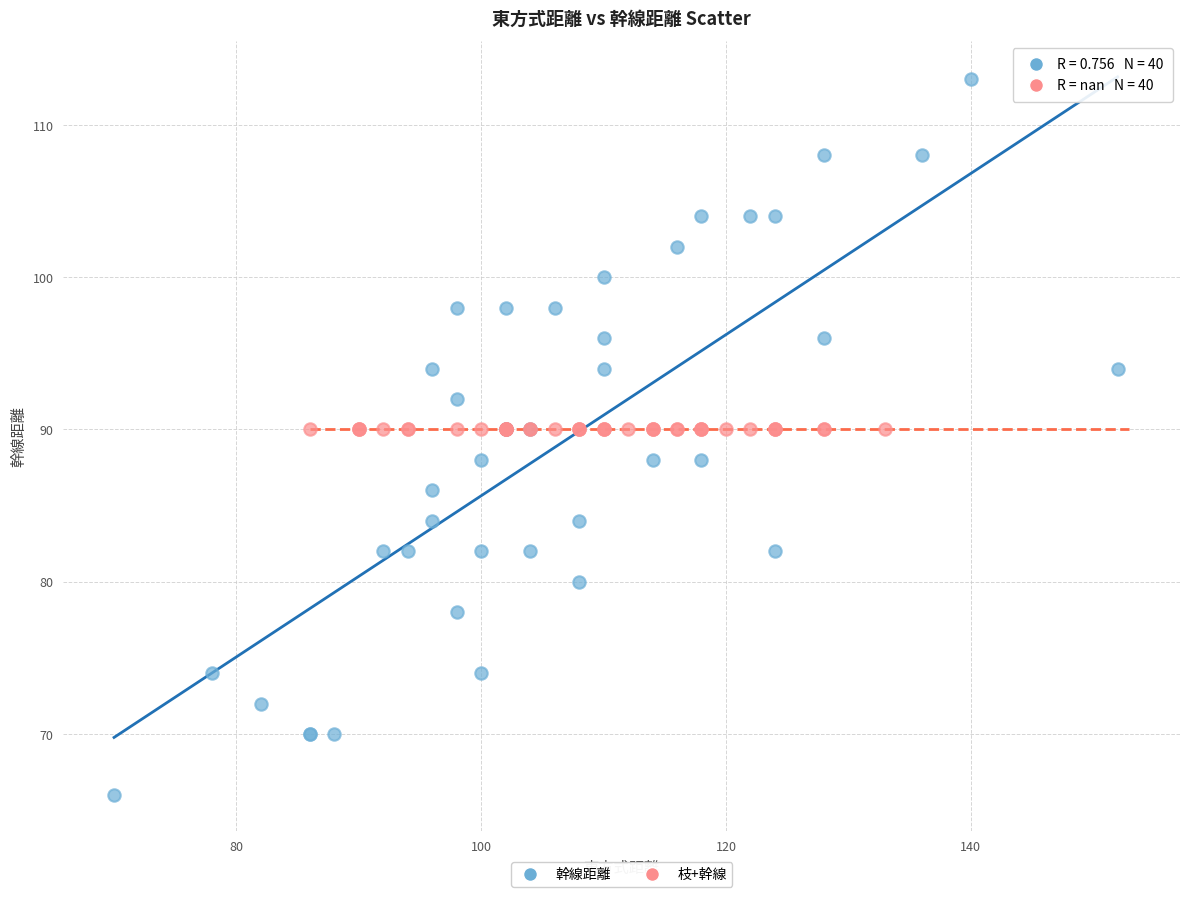

What are all the series names shown in the legend?

幹線距離, 枝+幹線